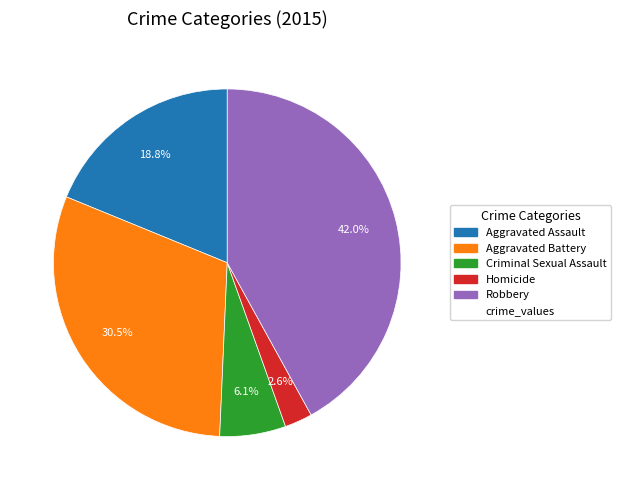

Does any single category account for the majority?

No